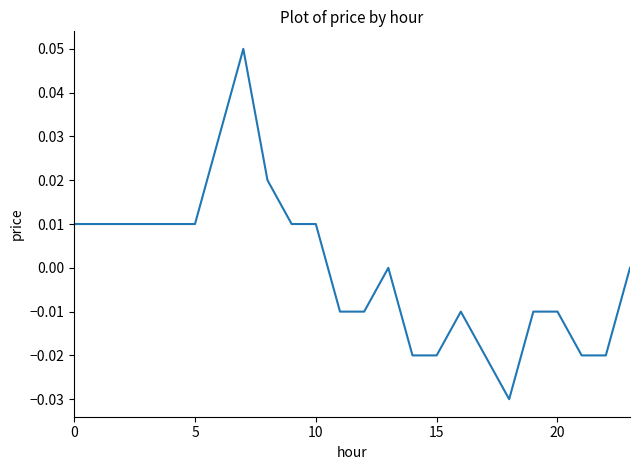

Does the chart display data point markers on the line(s)?

No